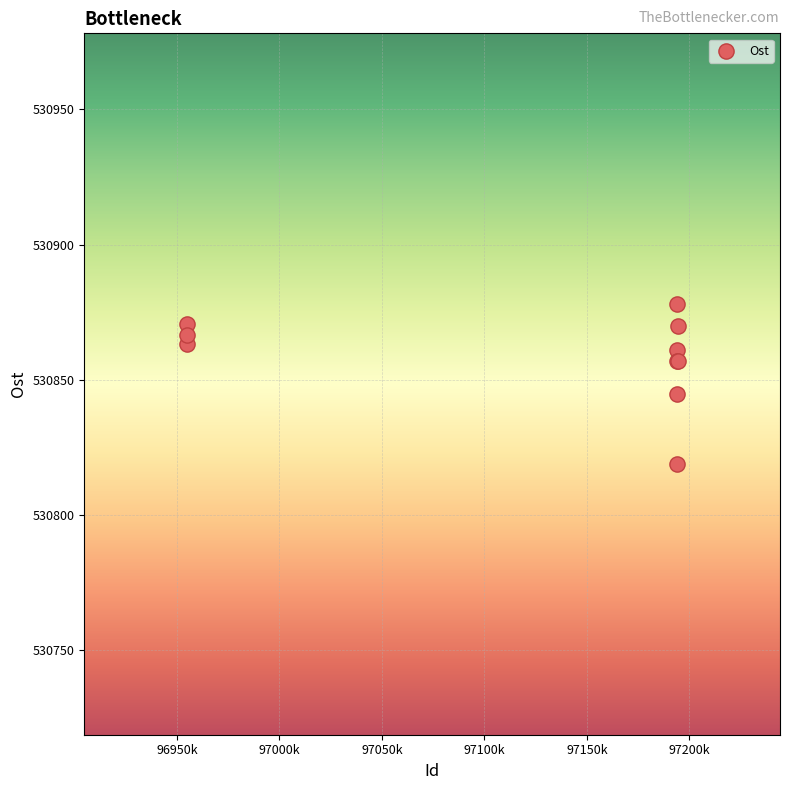

What Y value in the scatter plot is closest to 530848?

530844.9